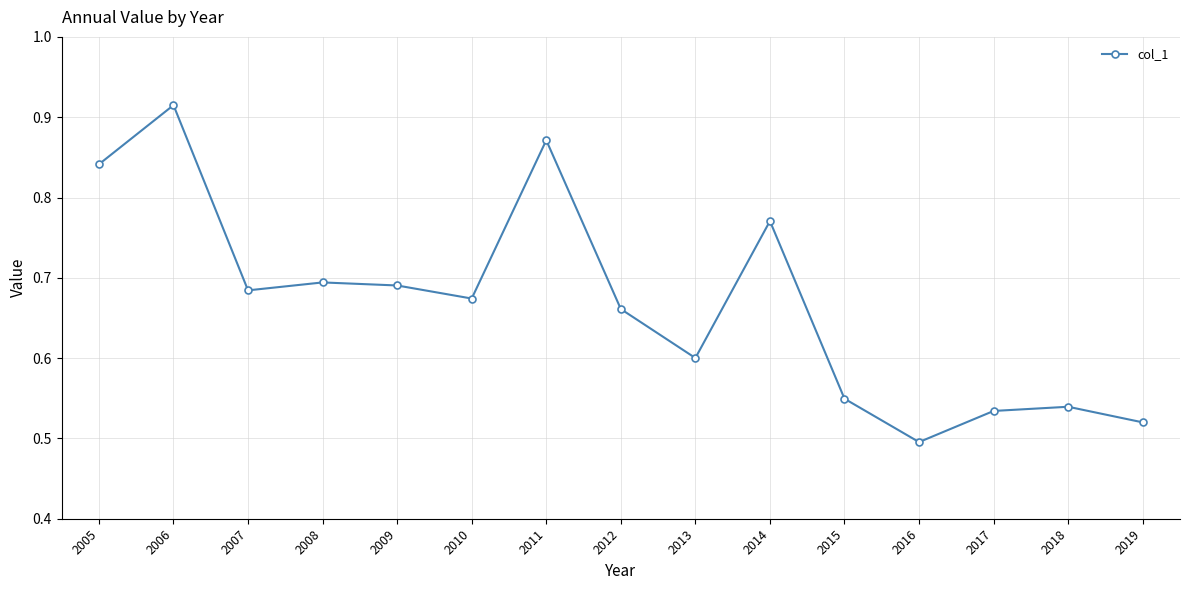

Where is the data nearest to the value 0?

2016